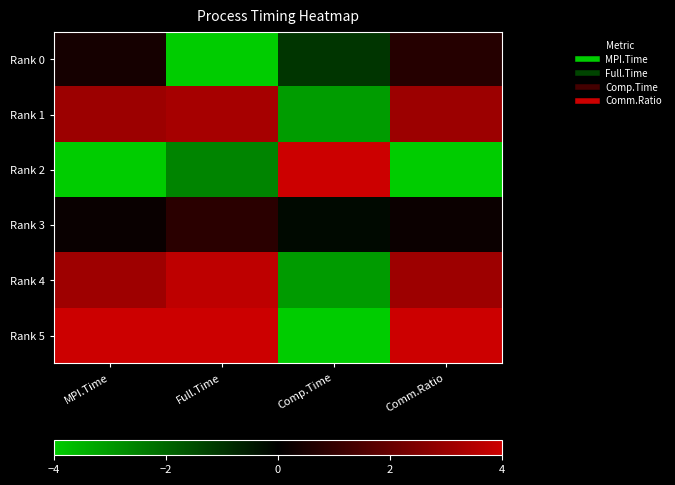

What is the spread (max minus min) of values at Comp.Time?

8.0